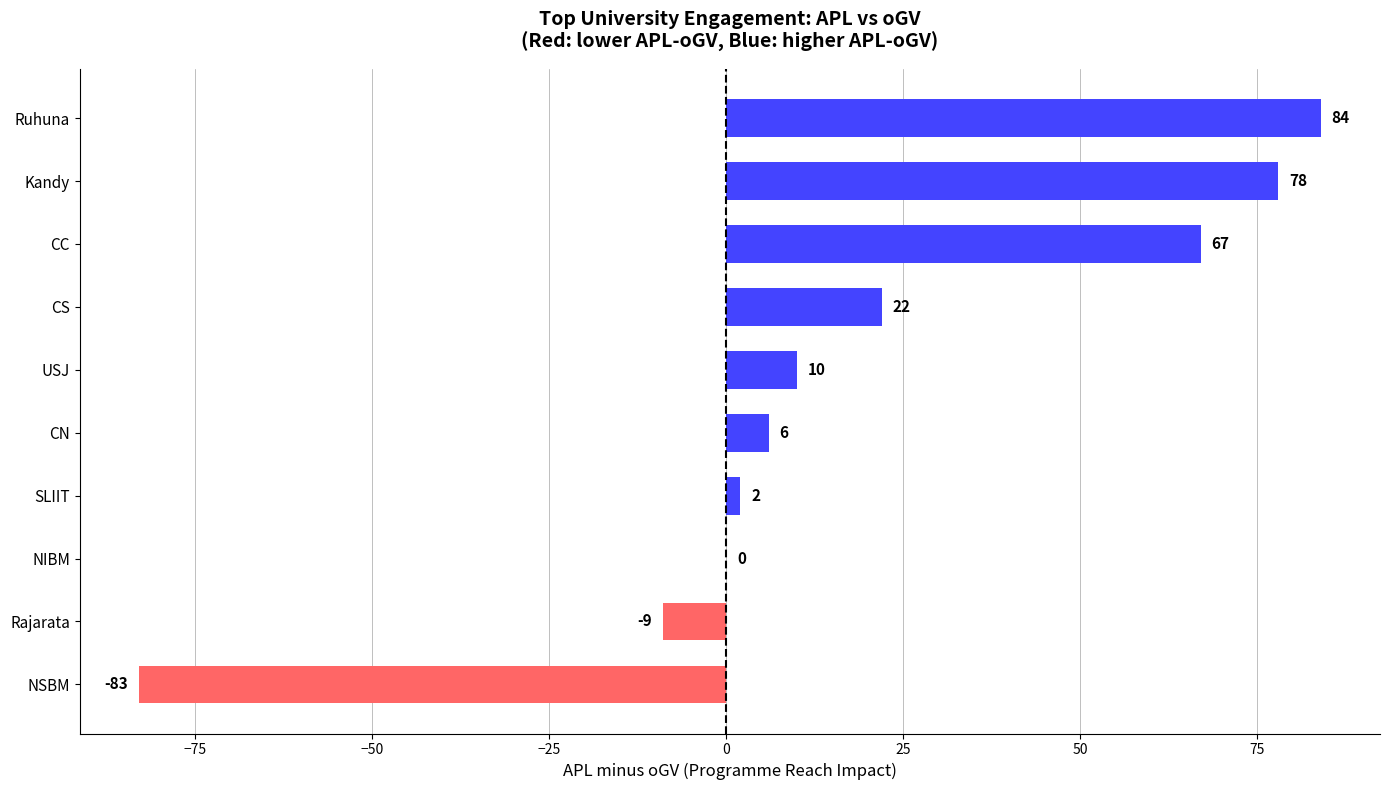

The chart shows a value of 10 at USJ. True or false?

True